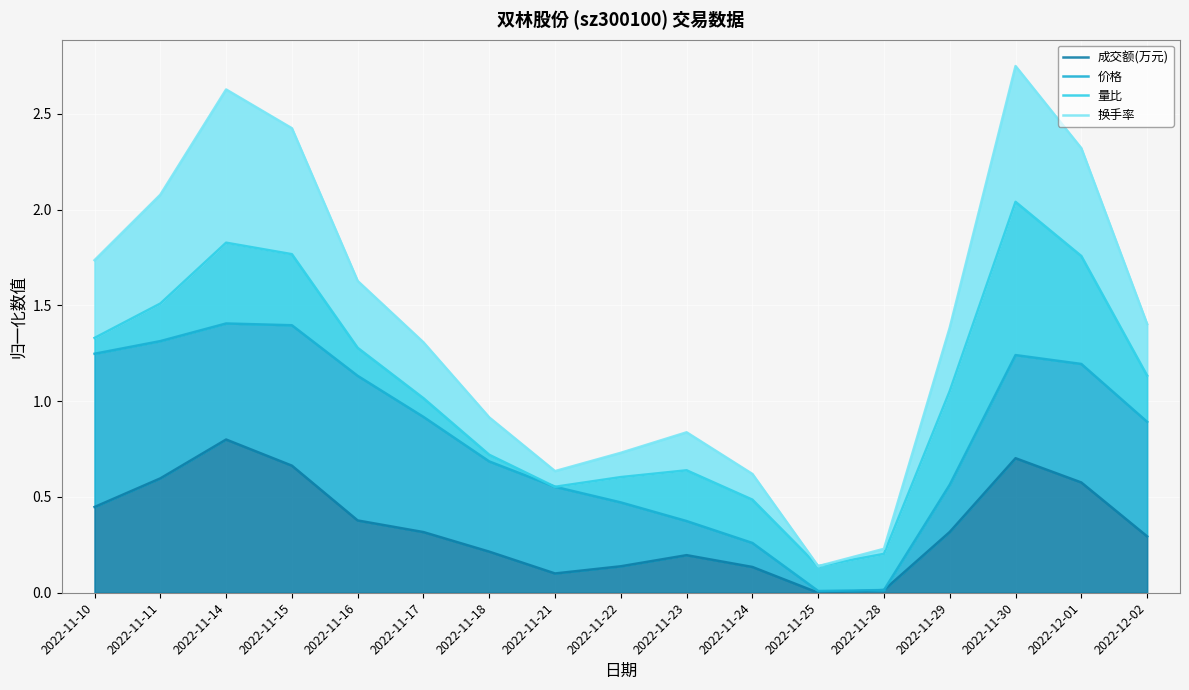

Reading left to right, transcribe all the data shown in this chart.

成交额(万元): 0.4	0.6	0.8	0.7	0.4	0.3	0.2	0.1	0.1	0.2	0.1	0.0	0.0	0.3	0.7	0.6	0.3
价格: 1.2	1.3	1.4	1.4	1.1	0.9	0.7	0.6	0.5	0.4	0.3	0.0	0.0	0.6	1.2	1.2	0.9
量比: 1.3	1.5	1.8	1.8	1.3	1.0	0.7	0.6	0.6	0.6	0.5	0.1	0.2	1.1	2.0	1.8	1.1
换手率: 1.7	2.1	2.6	2.4	1.6	1.3	0.9	0.6	0.7	0.8	0.6	0.1	0.2	1.4	2.7	2.3	1.4